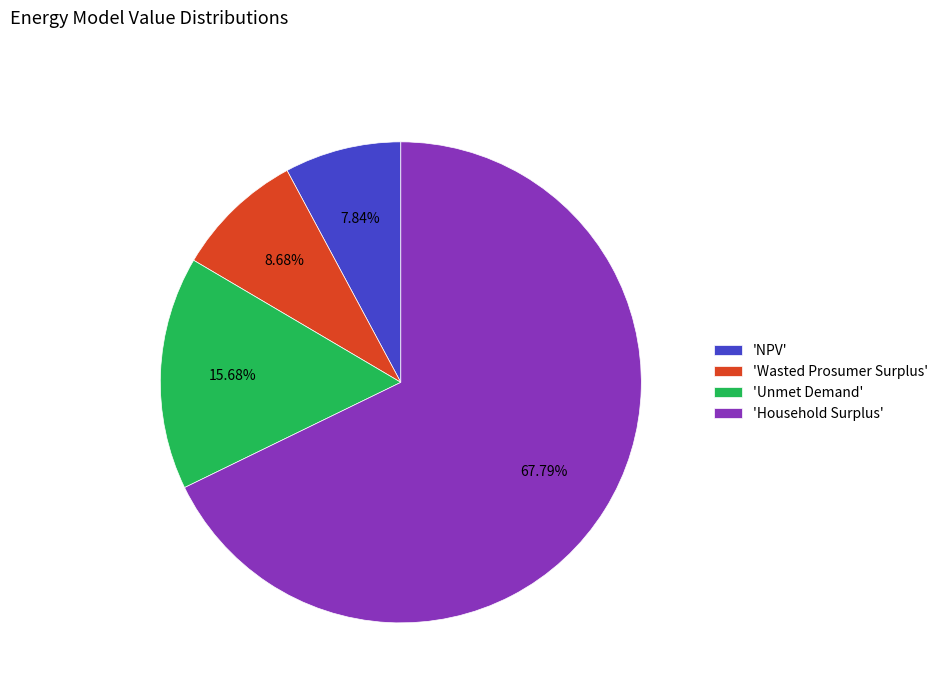

Which category has the biggest portion of the pie?

'Household Surplus'